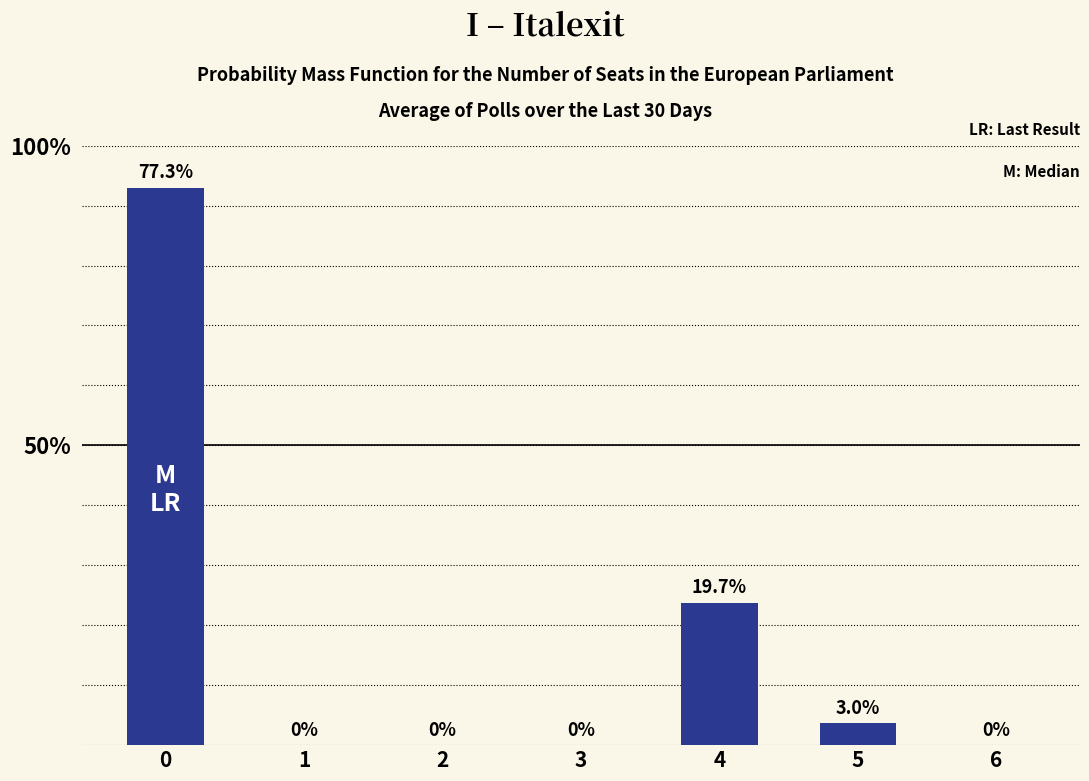

Is it true that the value at 3 is 353.4?

False